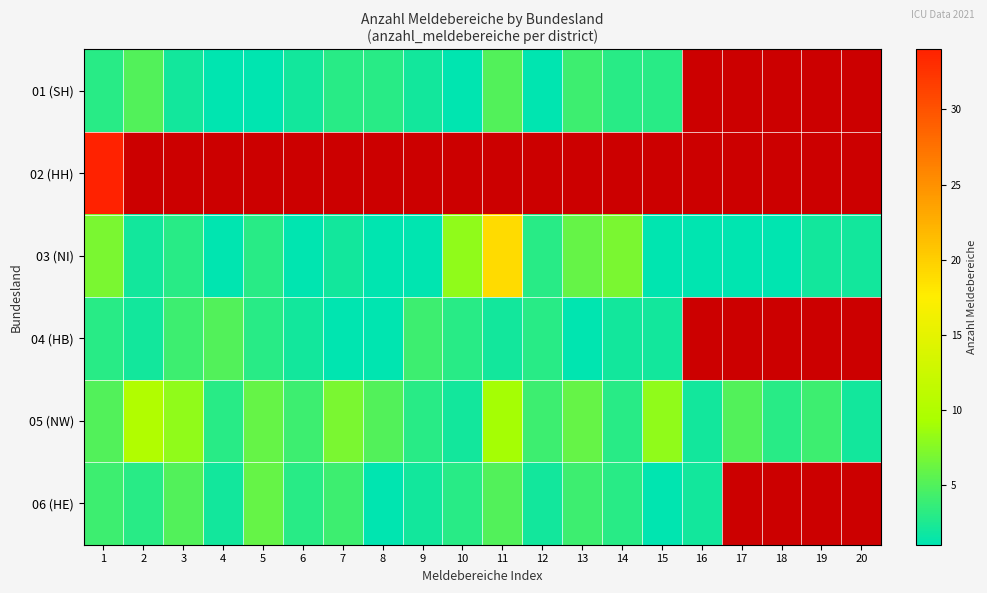

Where is 01 (SH) nearest to the value 3?

1